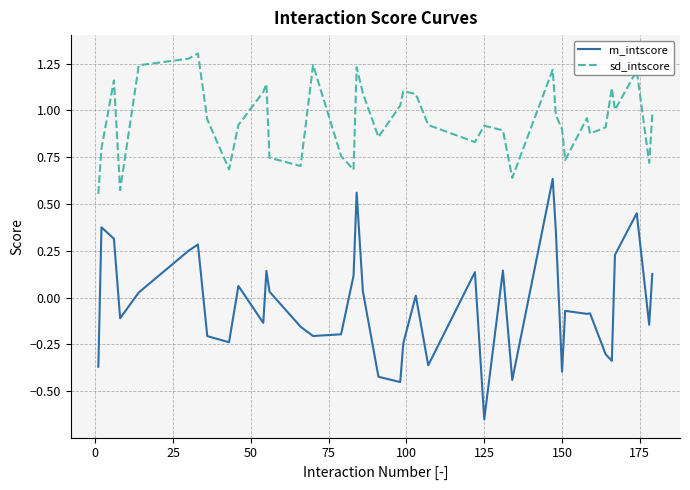

What are all the series names shown in the legend?

m_intscore, sd_intscore